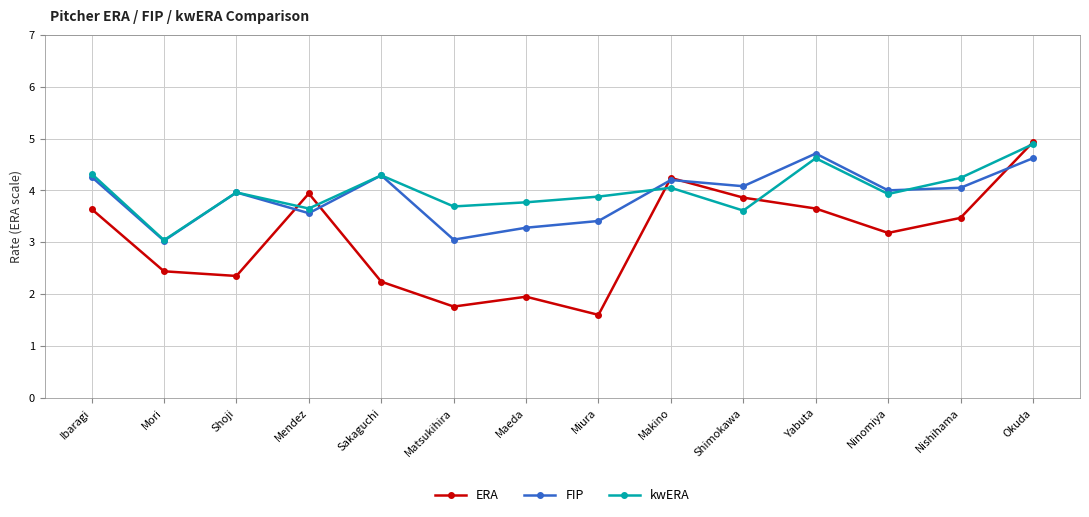

What is the value of the FIP point at the 2nd from the left?

3.0